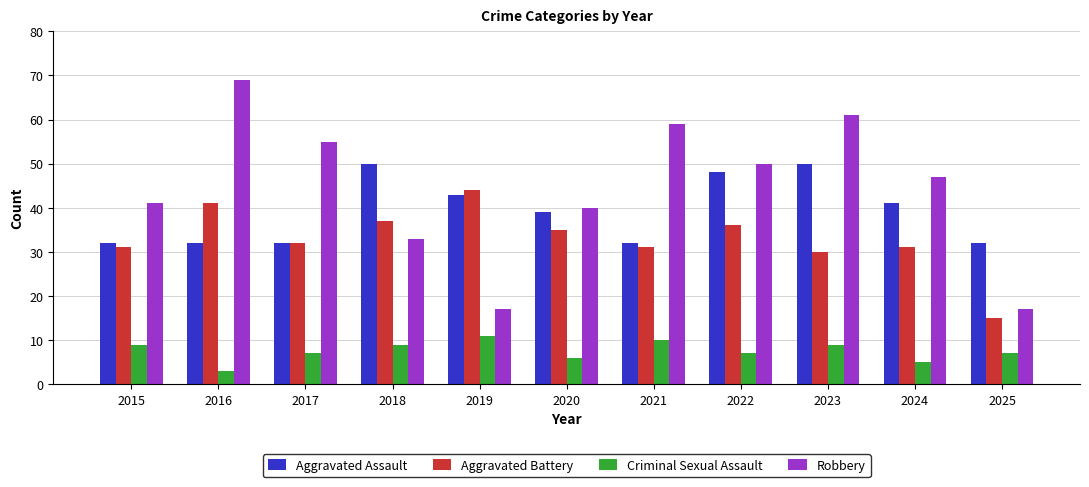

At which category does the chart reach its minimum across all series?

2016